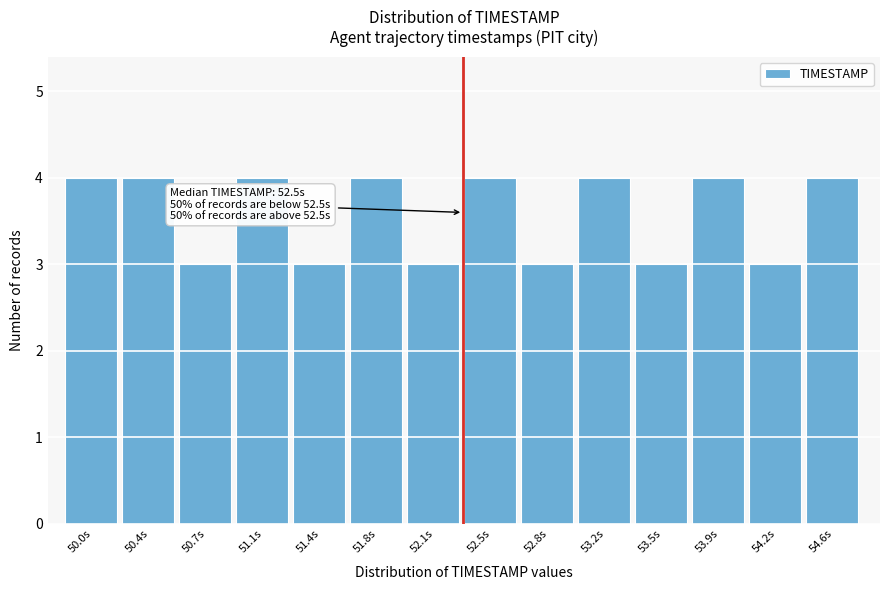

Reading left to right, transcribe all the data shown in this chart.

4	4	3	4	3	4	3	4	3	4	3	4	3	4